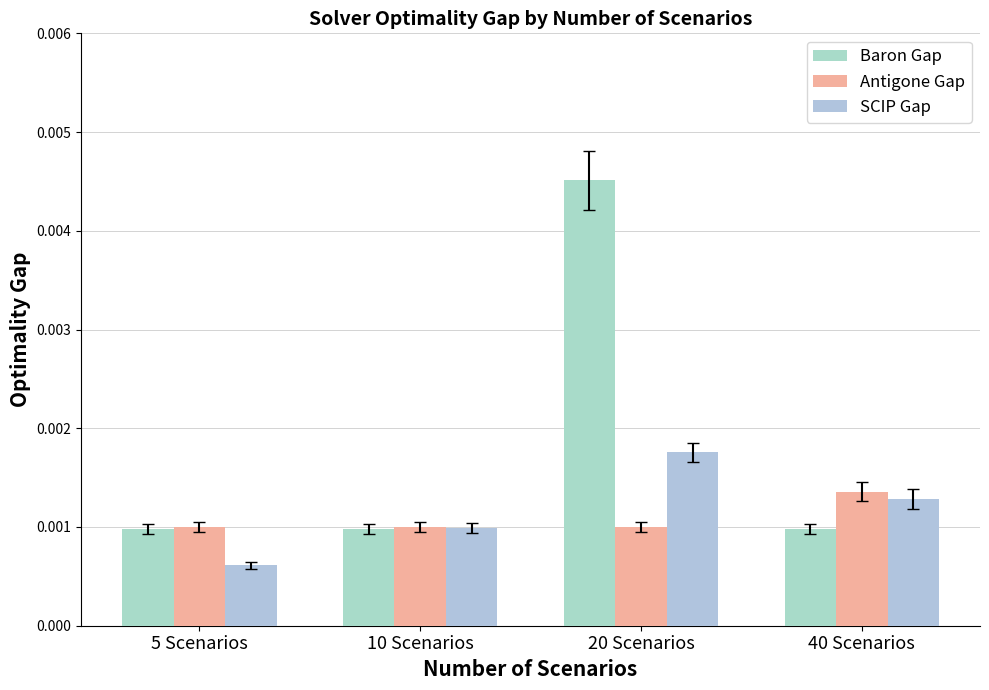

Is the value of SCIP Gap at 10 Scenarios greater than the value of Antigone Gap at 10 Scenarios?

No